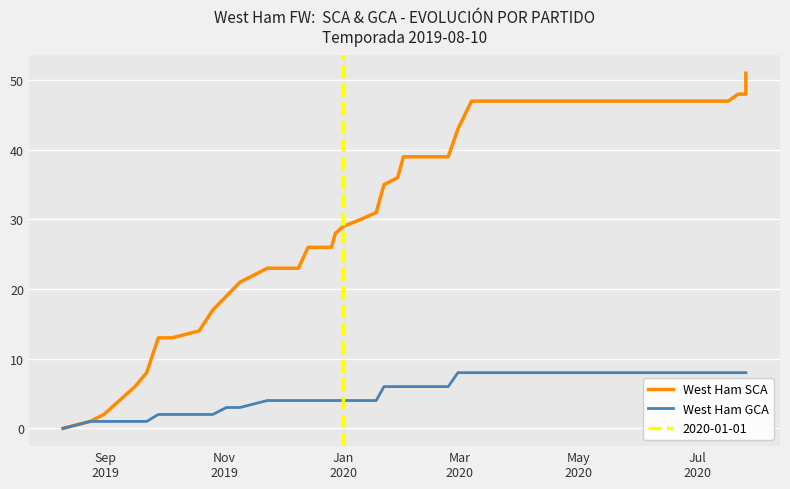

What position from the left is Nov
2019?

2